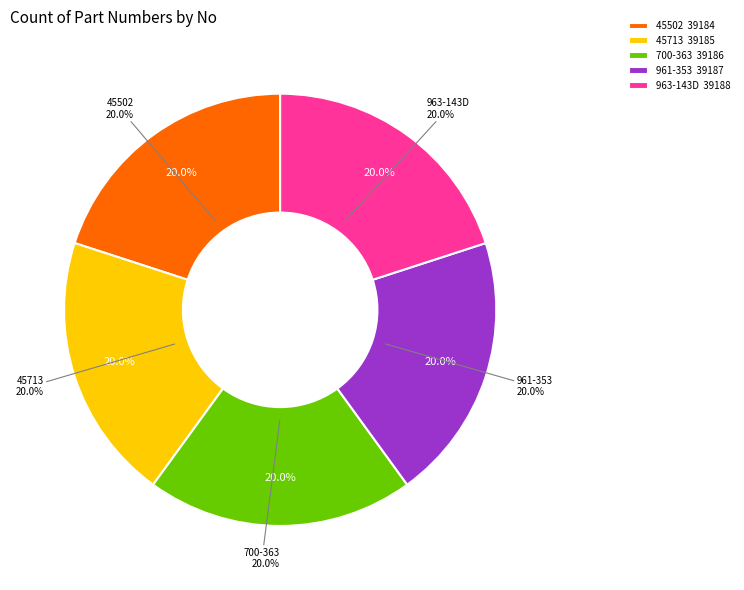

What percentage is NOT represented by 963-143D?

80.0%